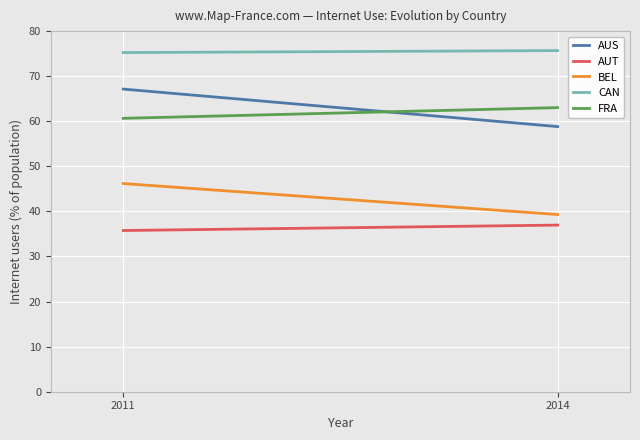

Rank the categories by AUS value from lowest to highest.

2014, 2011